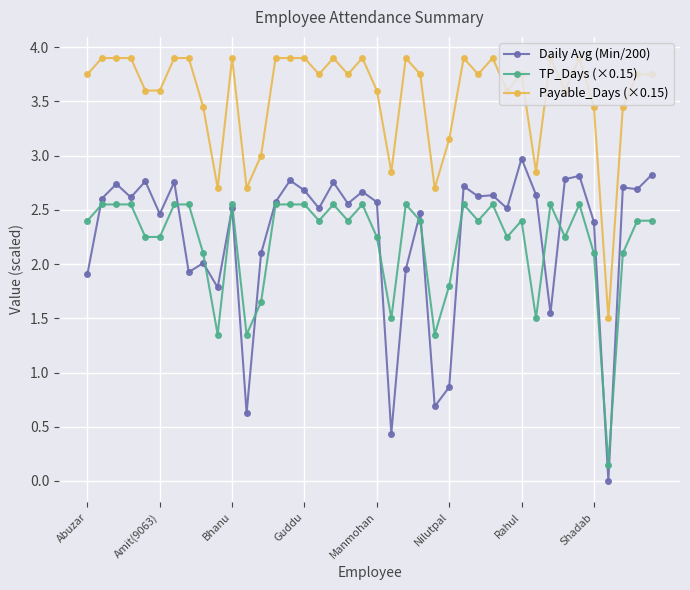

At how many categories does at least one series exceed 2?

39